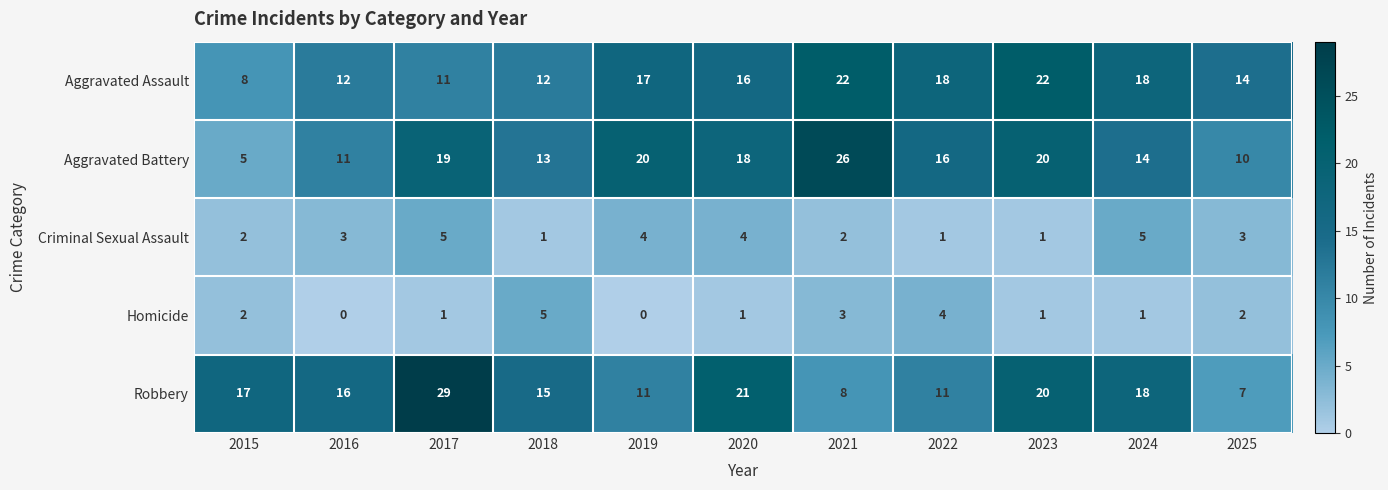

The Robbery series shows 11 at 2019. True or false?

True